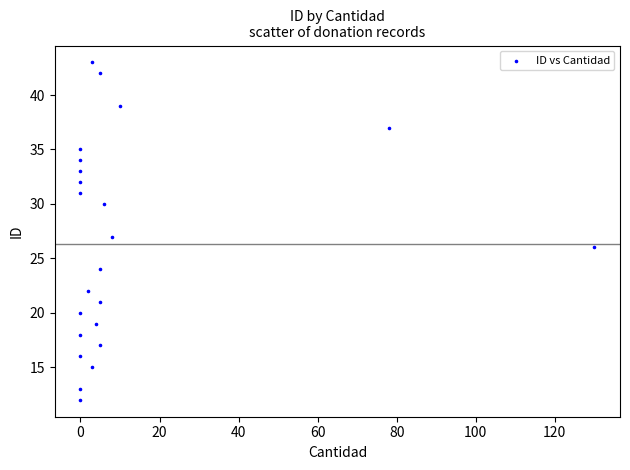

What is the range of X values (max minus min)?

130